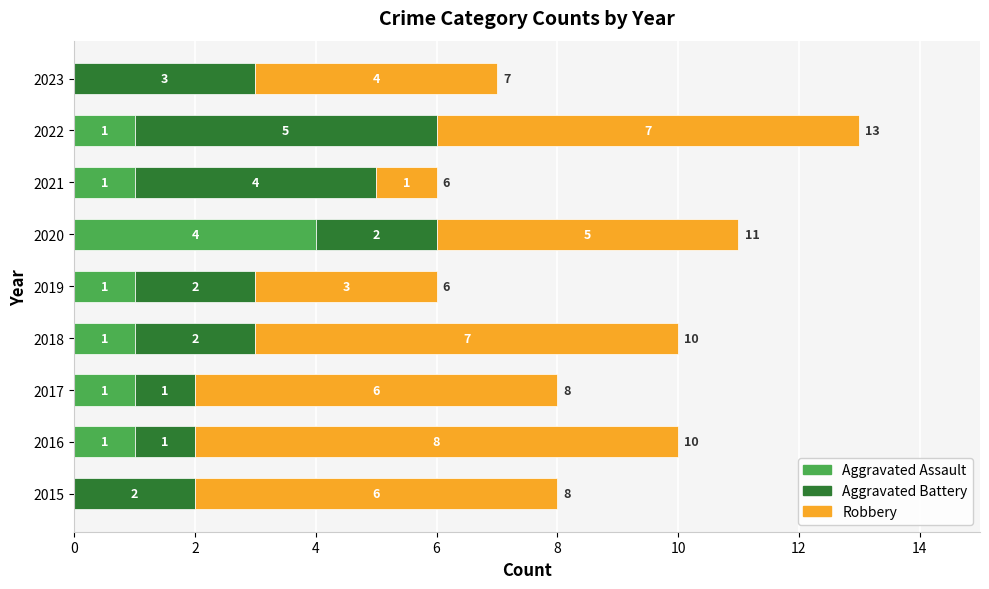

Is it true that Aggravated Assault equals 0 at 2022?

False